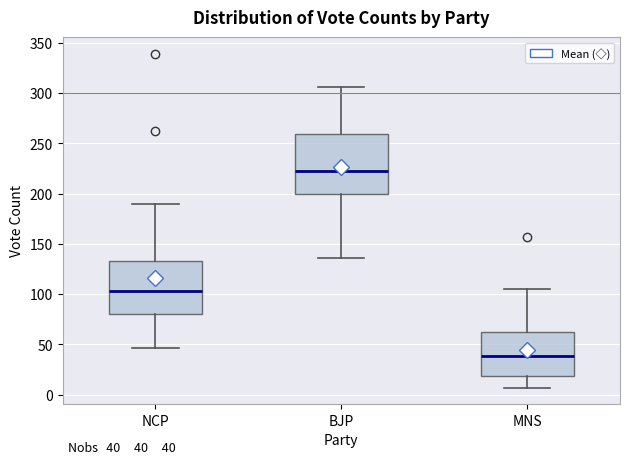

Which box has the highest median line?

BJP